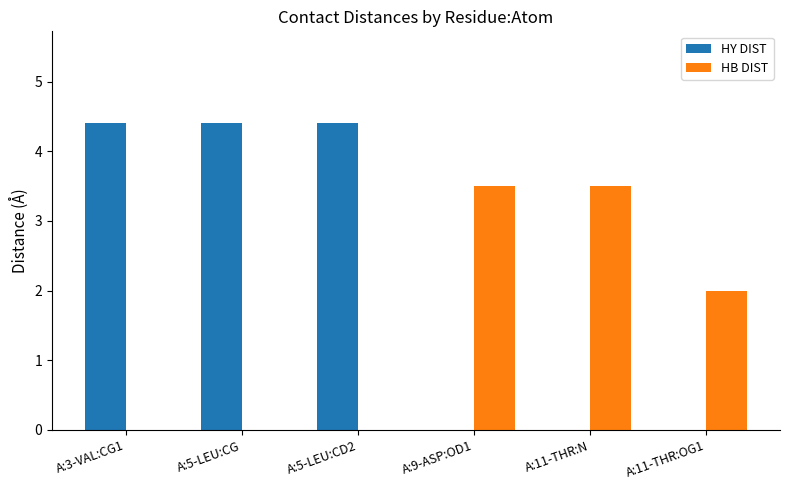

Are the bars horizontal?

No